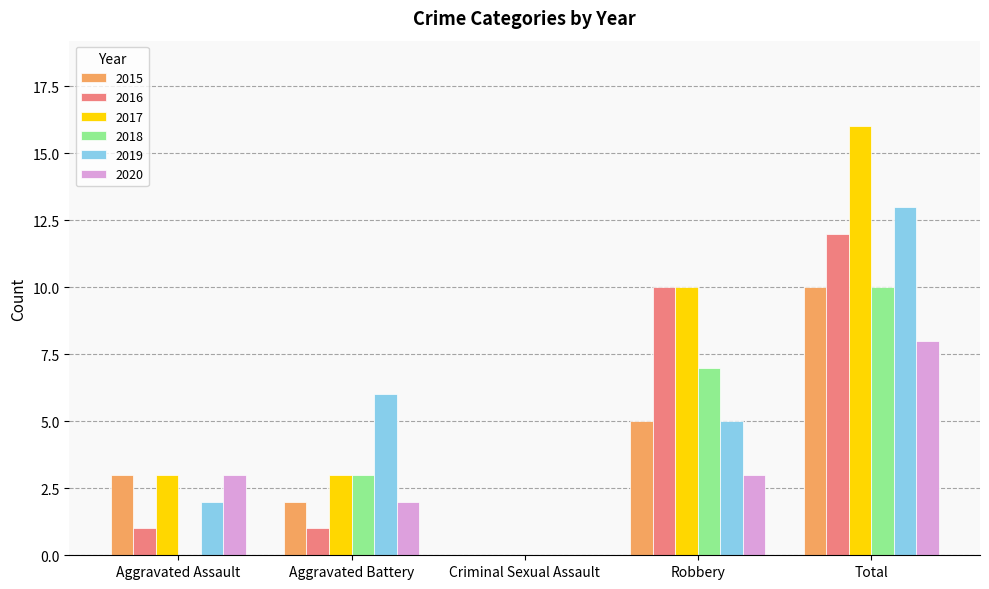

Which category has the highest value in the 2015 series?

Total